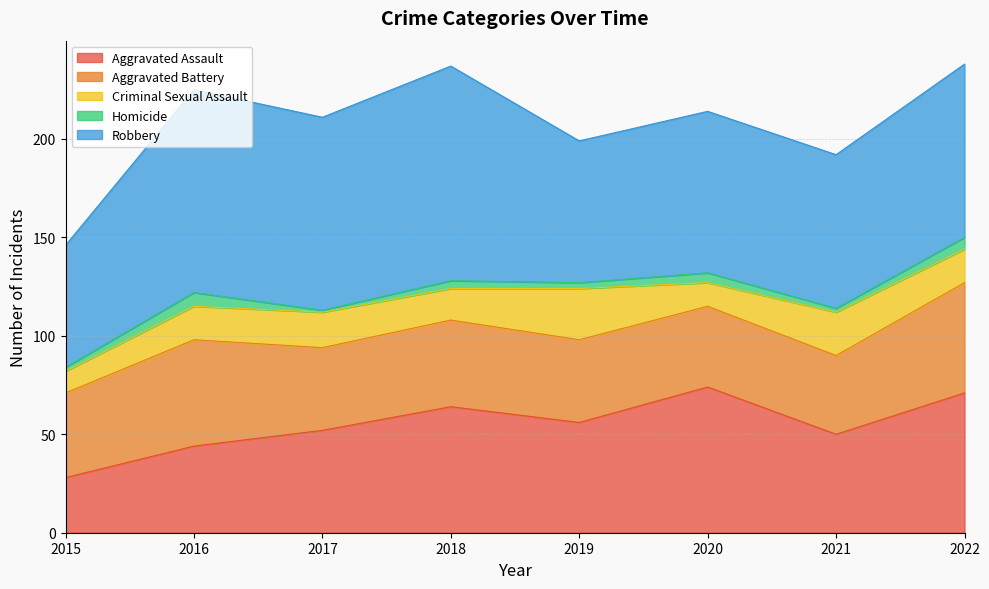

Between 2015 and 2016, which is larger?

2016